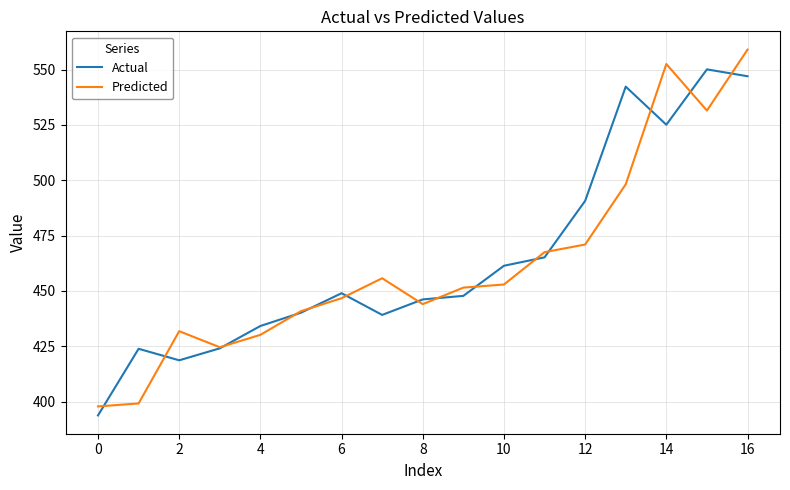

How many interior local valleys does the Actual series have?

3